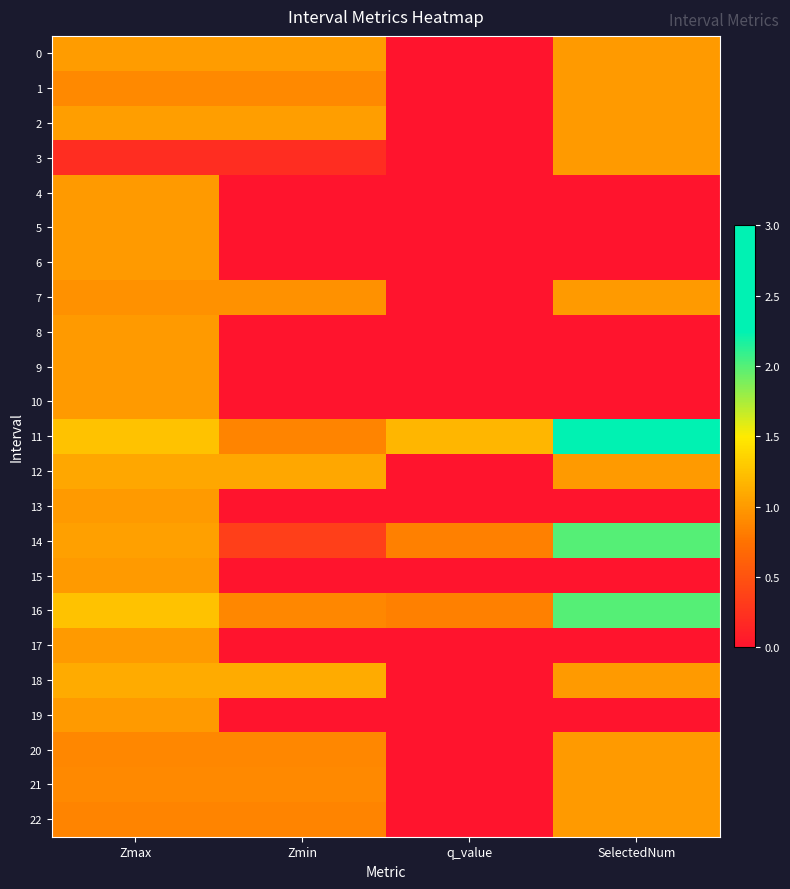

Reading left to right, extract all data points from this chart.

0: Zmax=1.0	Zmin=1.0	q_value=-0.0	SelectedNum=1.0
1: Zmax=0.9	Zmin=0.9	q_value=-0.0	SelectedNum=1.0
2: Zmax=1.0	Zmin=1.0	q_value=-0.0	SelectedNum=1.0
3: Zmax=0.2	Zmin=0.2	q_value=-0.0	SelectedNum=1.0
4: Zmax=1.0	Zmin=0.0	q_value=0.0	SelectedNum=0.0
5: Zmax=1.0	Zmin=0.0	q_value=0.0	SelectedNum=0.0
6: Zmax=1.0	Zmin=0.0	q_value=0.0	SelectedNum=0.0
7: Zmax=0.9	Zmin=0.9	q_value=-0.0	SelectedNum=1.0
8: Zmax=1.0	Zmin=0.0	q_value=0.0	SelectedNum=0.0
9: Zmax=1.0	Zmin=0.0	q_value=0.0	SelectedNum=0.0
10: Zmax=1.0	Zmin=0.0	q_value=0.0	SelectedNum=0.0
11: Zmax=1.2	Zmin=0.9	q_value=1.2	SelectedNum=3.0
12: Zmax=1.1	Zmin=1.1	q_value=-0.0	SelectedNum=1.0
13: Zmax=1.0	Zmin=0.0	q_value=0.0	SelectedNum=0.0
14: Zmax=1.0	Zmin=0.3	q_value=0.8	SelectedNum=2.0
15: Zmax=1.0	Zmin=0.0	q_value=0.0	SelectedNum=0.0
16: Zmax=1.2	Zmin=0.9	q_value=0.8	SelectedNum=2.0
17: Zmax=1.0	Zmin=0.0	q_value=0.0	SelectedNum=0.0
18: Zmax=1.1	Zmin=1.1	q_value=-0.0	SelectedNum=1.0
19: Zmax=1.0	Zmin=0.0	q_value=0.0	SelectedNum=0.0
20: Zmax=0.9	Zmin=0.9	q_value=-0.0	SelectedNum=1.0
21: Zmax=0.9	Zmin=0.9	q_value=-0.0	SelectedNum=1.0
22: Zmax=0.9	Zmin=0.9	q_value=-0.0	SelectedNum=1.0